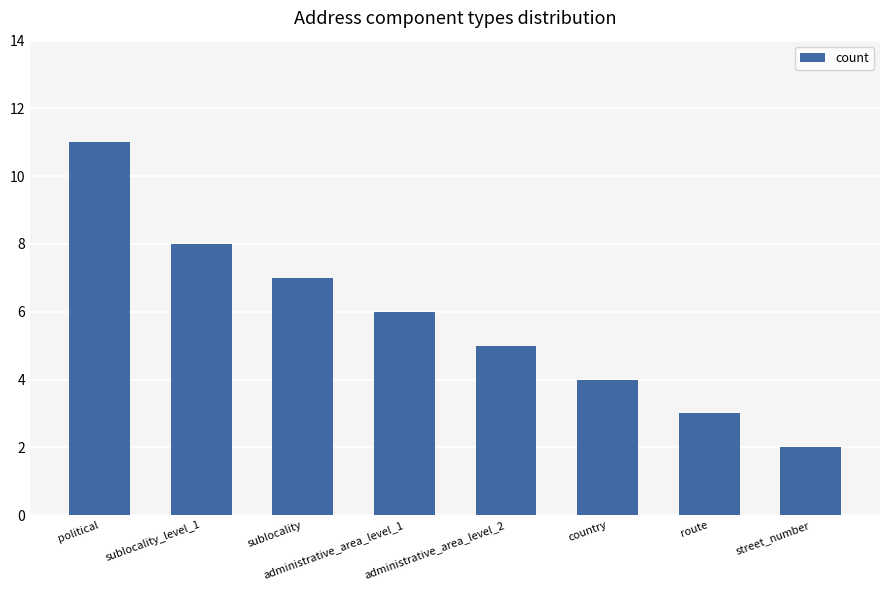

Where is the data nearest to the value 6?

administrative_area_level_1